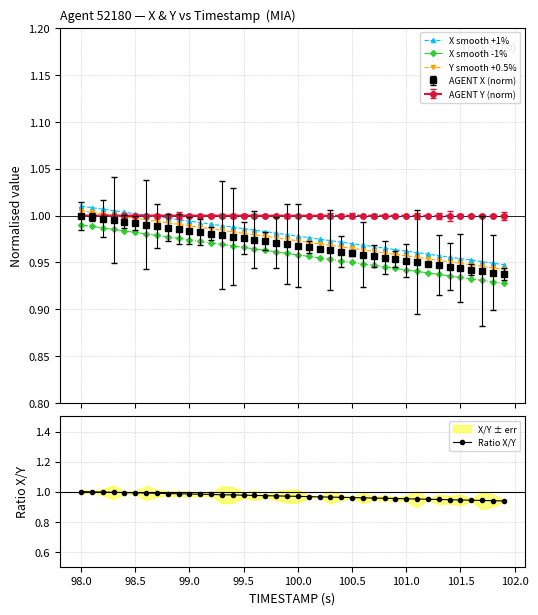

True or false: AGENT X (norm) and X smooth -1% intersect in this chart.

False